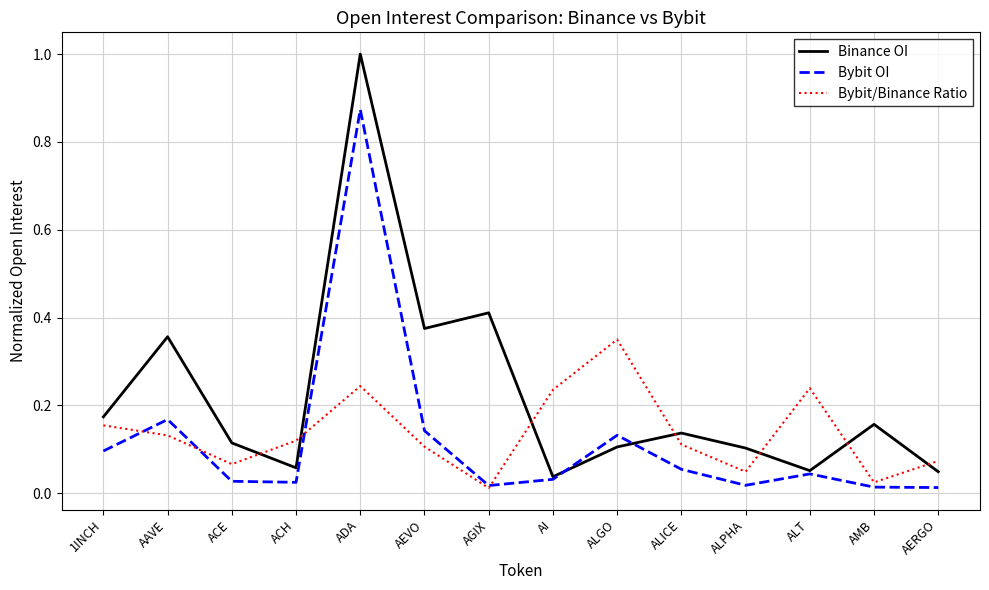

What position from the left is AI?

8